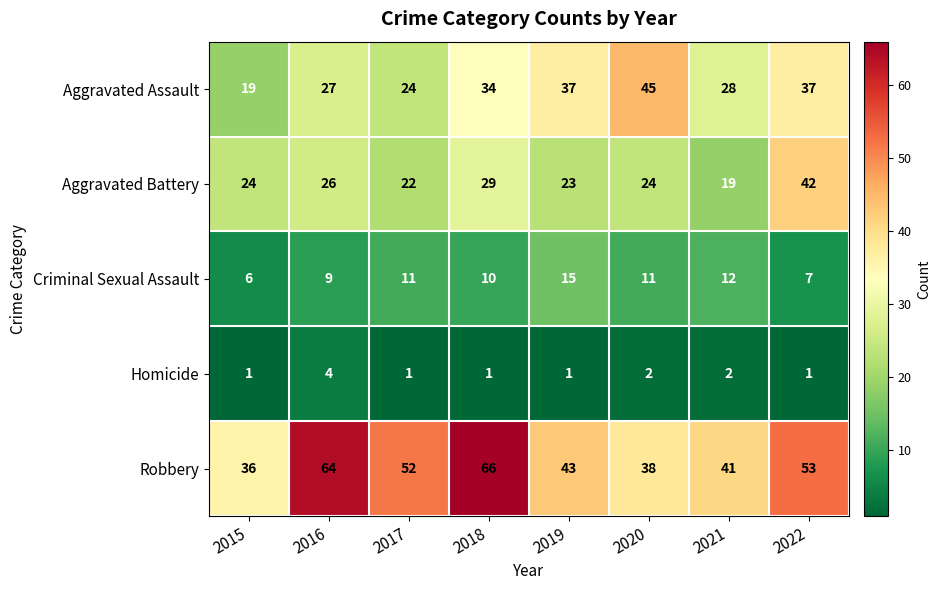

What is the highest value of the Criminal Sexual Assault series?

15